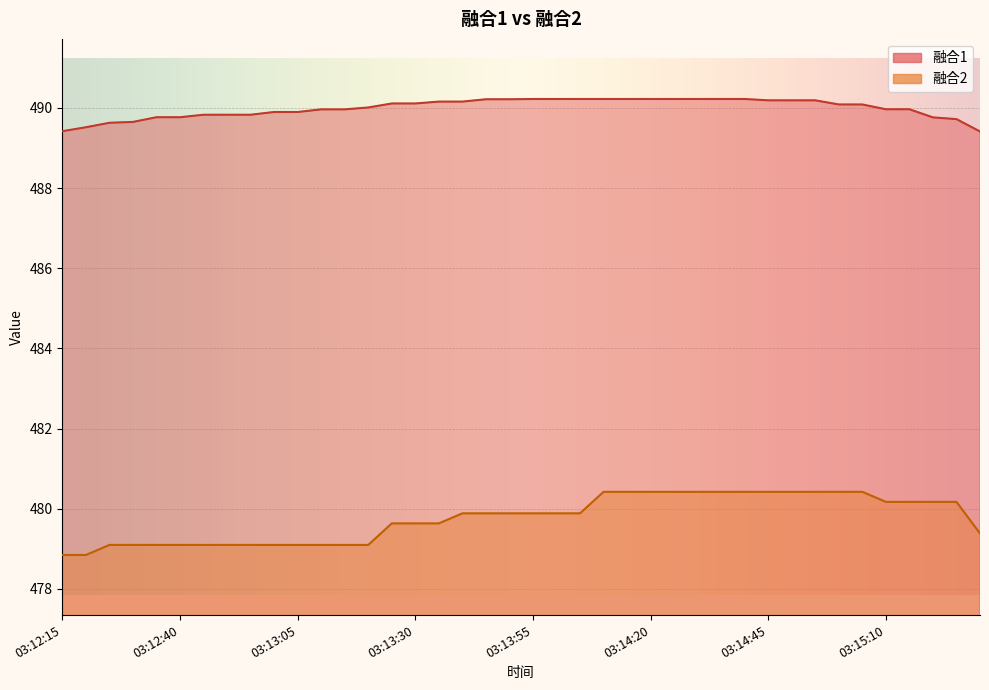

The value of 融合2 at 03:14:40 is 247.1. True or false?

False